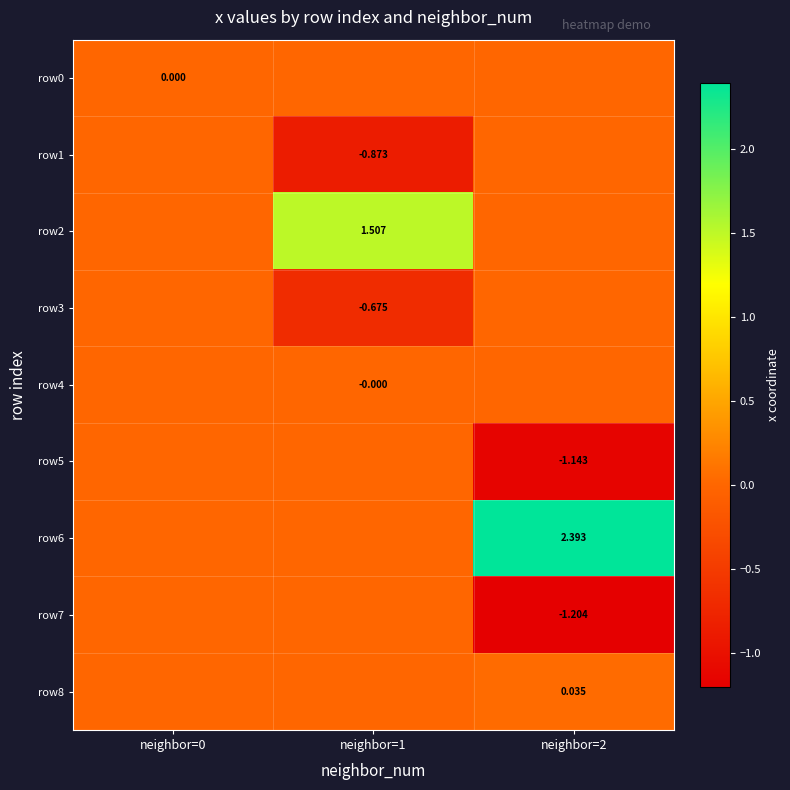

At how many categories does at least one series exceed 1?

2